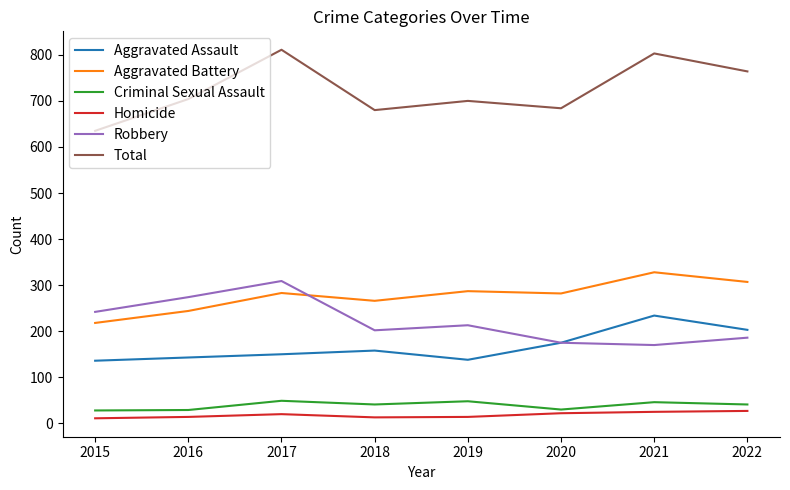

Is this an area chart (filled region under the line)?

No